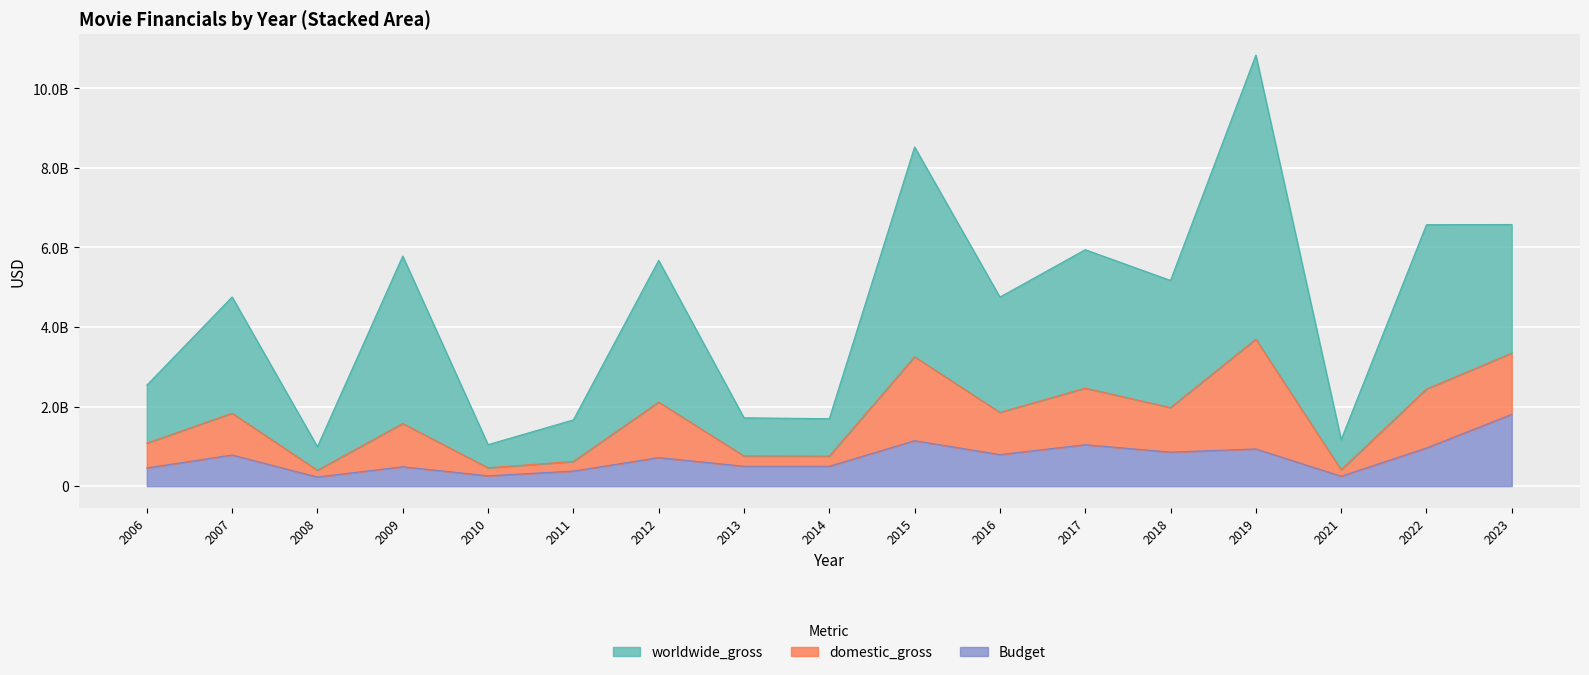

Which category has the lowest value in the domestic_gross series?

2008